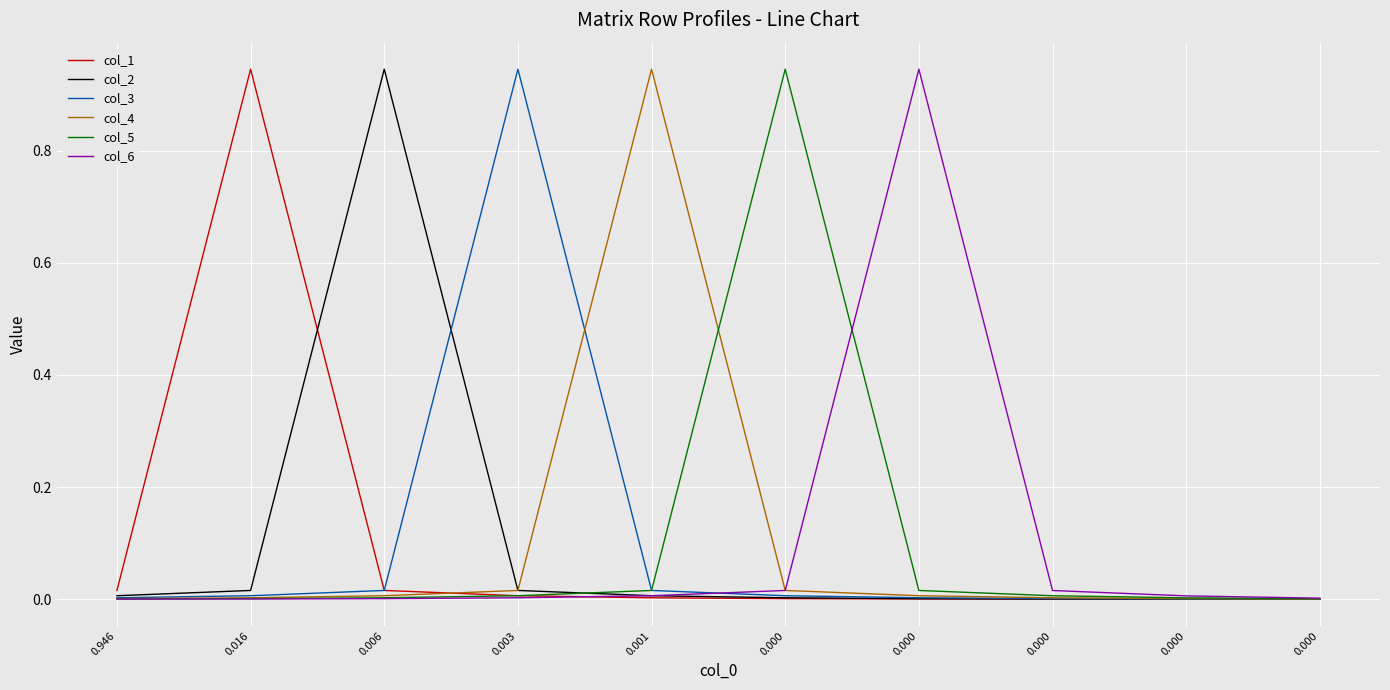

What is the maximum value shown in the chart?

0.9